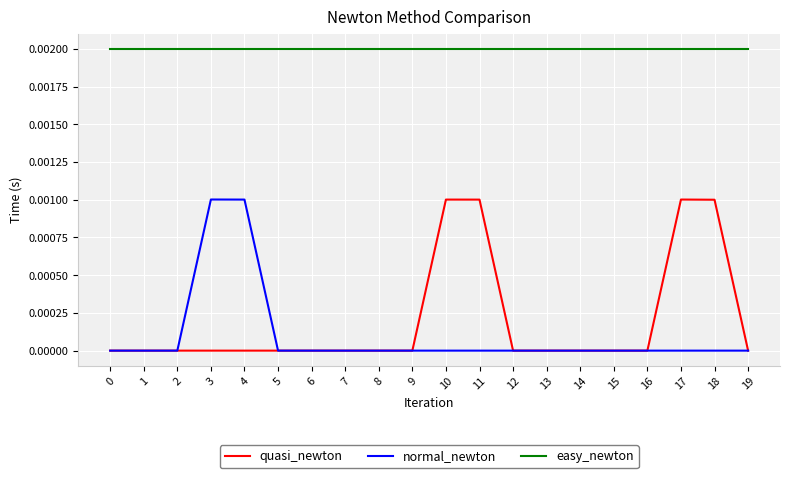

True or false: normal_newton has a value of 0.0 at 0.

True